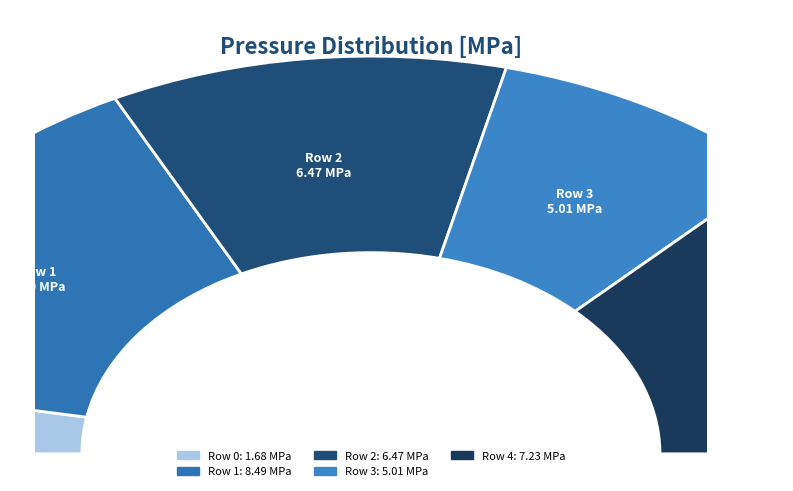

Does any single category account for the majority?

No